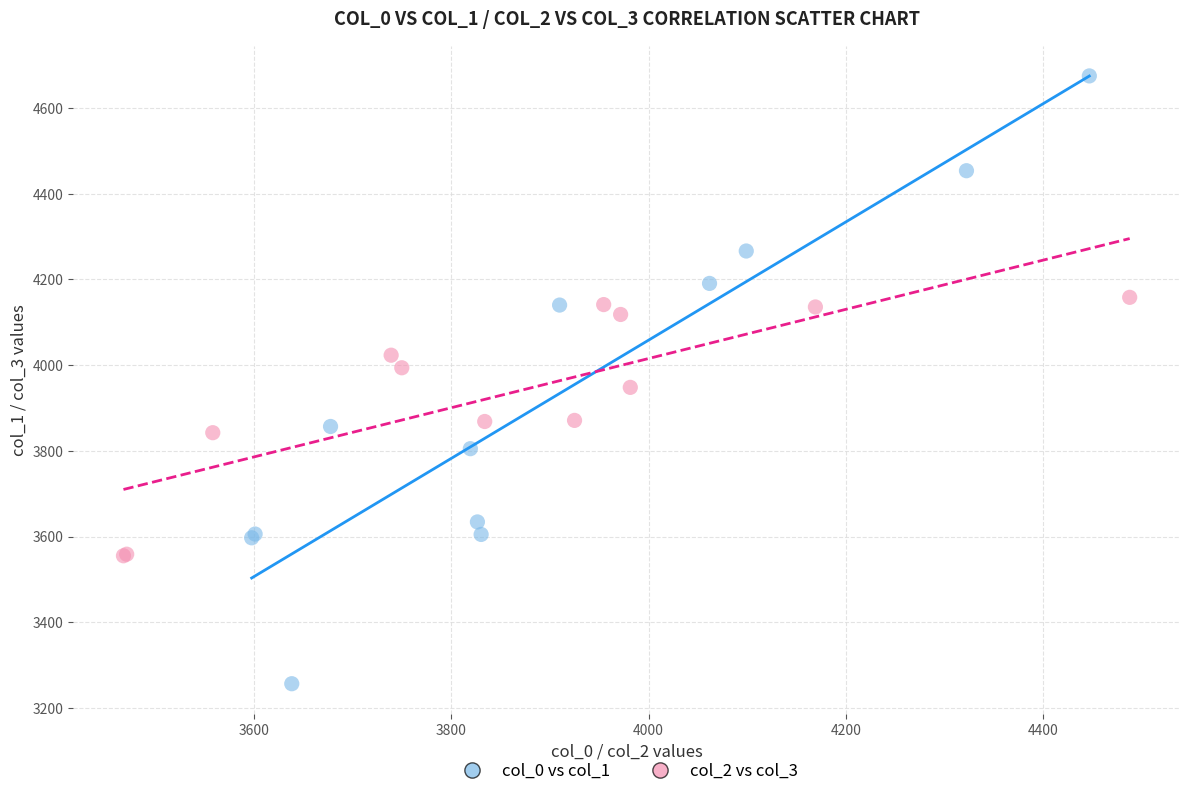

Which series has the largest Y range (max minus min)?

col_0 vs col_1